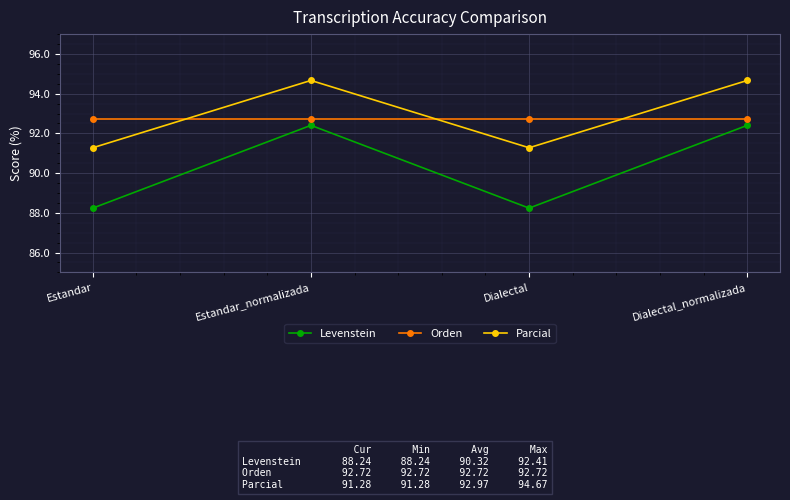

What is the total value across all series at Estandar?

272.2